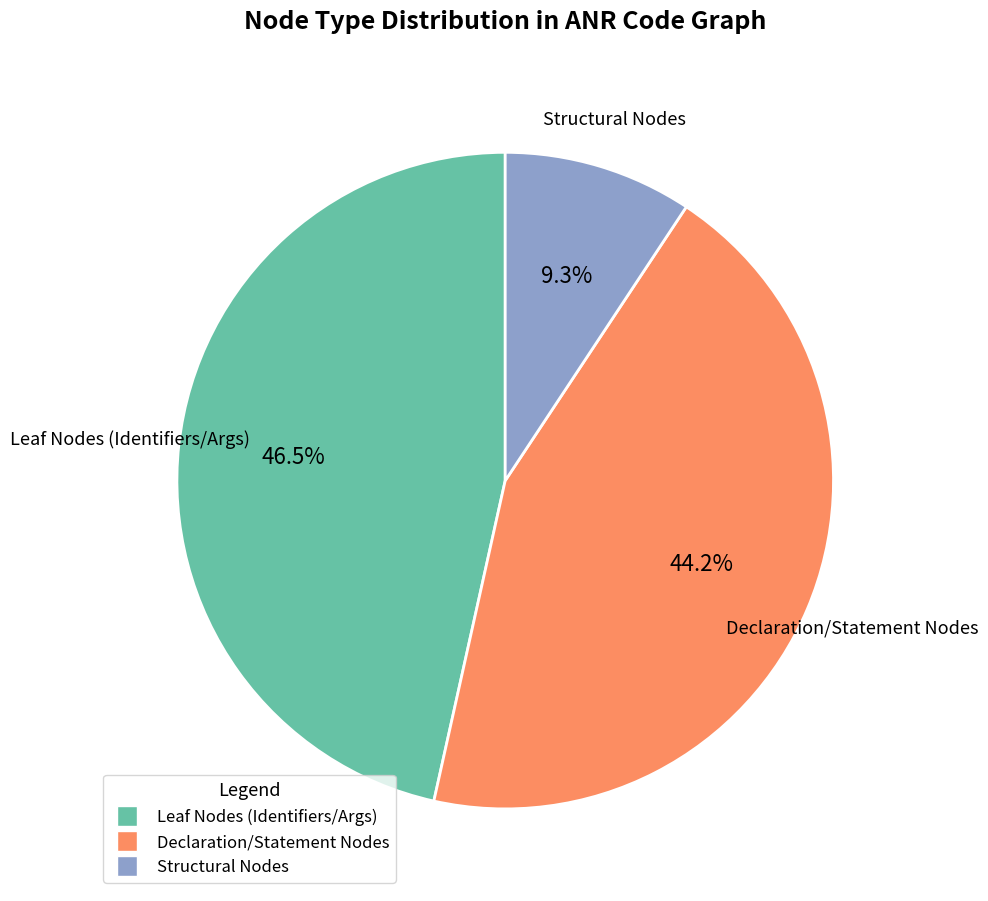

Does any single category account for the majority?

No